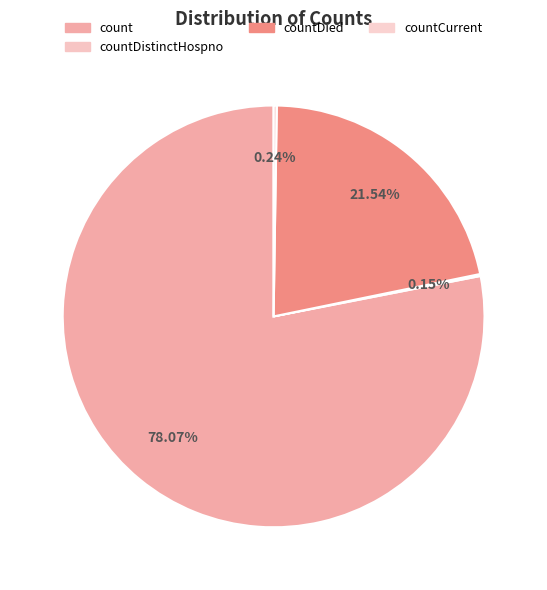

Which has a higher value, countDied or countDistinctHospno?

countDied